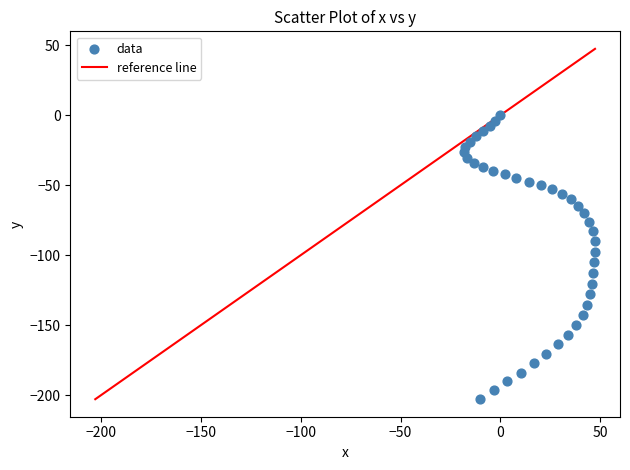

What is the range of X values (max minus min)?

65.6